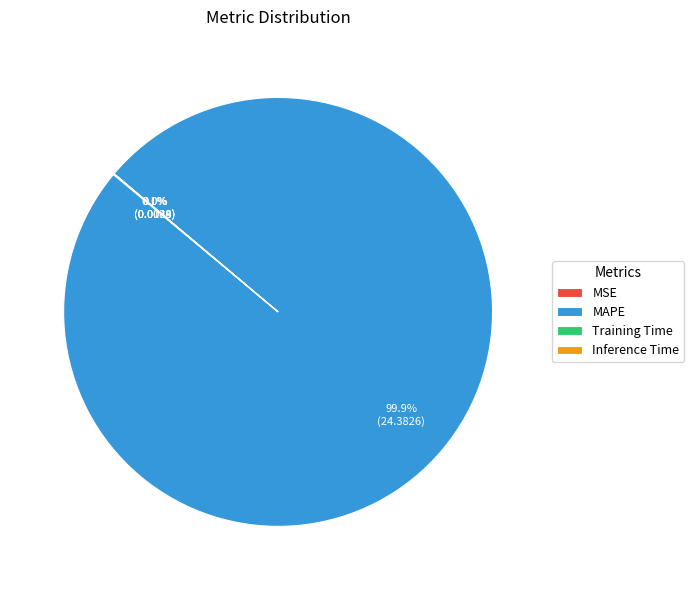

Which slice is the largest?

MAPE